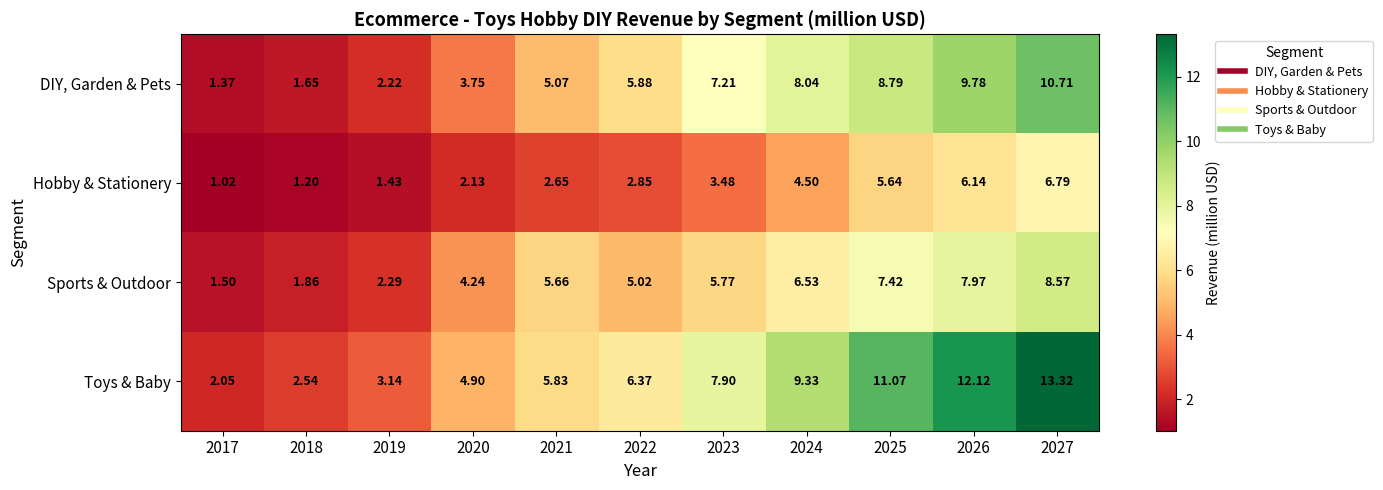

Between 2022 and 2027, which series saw the biggest shift?

Toys & Baby